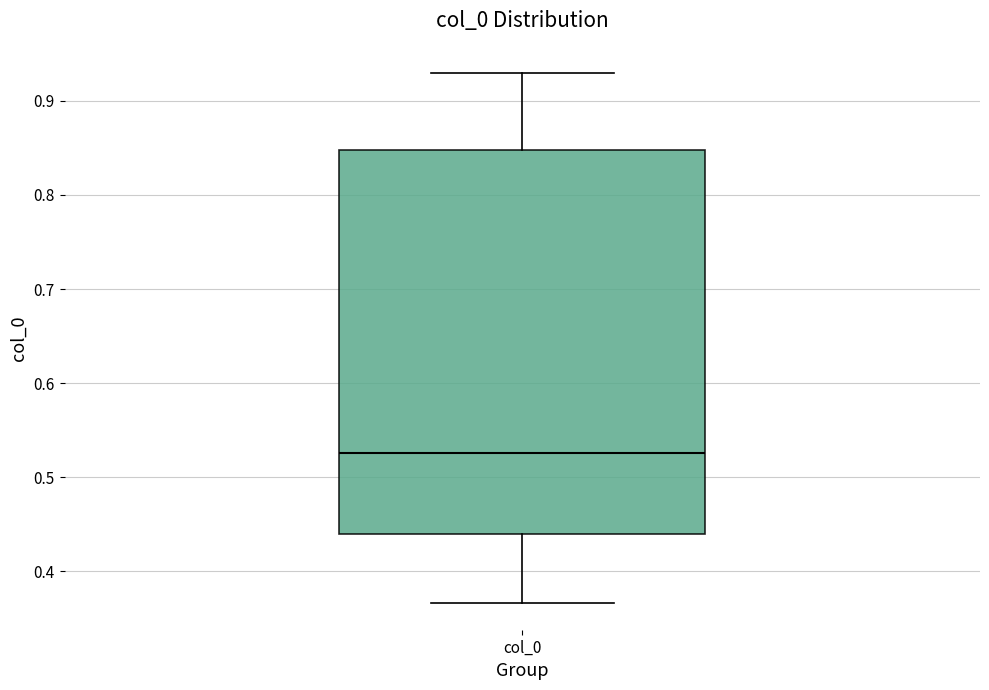

Where does the lower whisker of the box for col_0 end on the y-axis? The values are not printed on the chart, so give them approximately, as read against the axis.

0.37